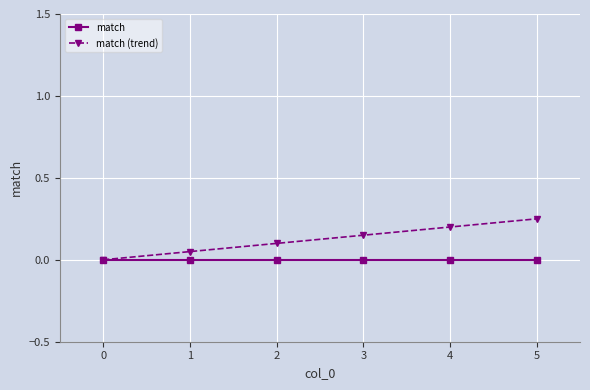

What are all the series names shown in the legend?

match, match (trend)